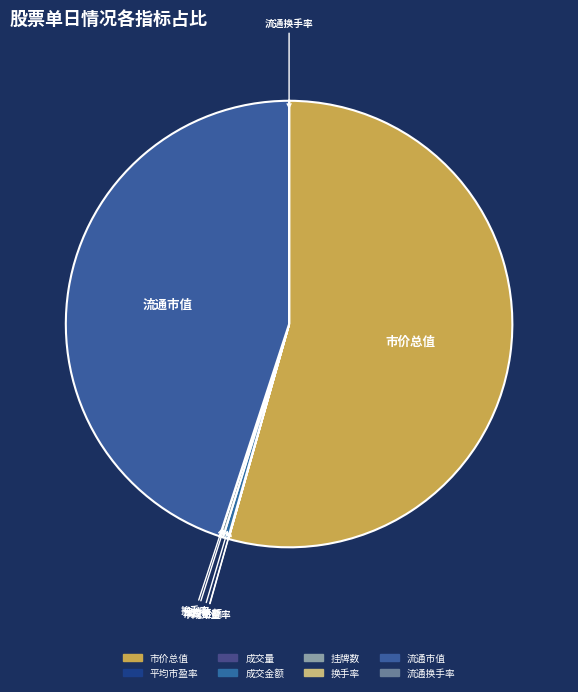

Count the number of slices in the pie.

8